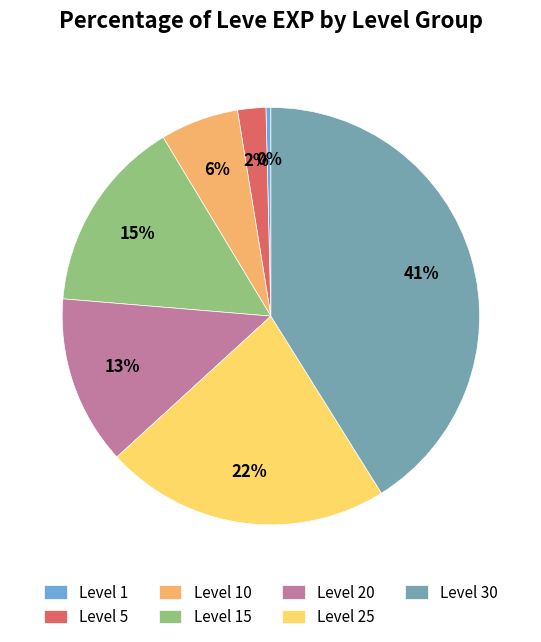

Rank the categories by value from lowest to highest.

Level 1, Level 5, Level 10, Level 20, Level 15, Level 25, Level 30